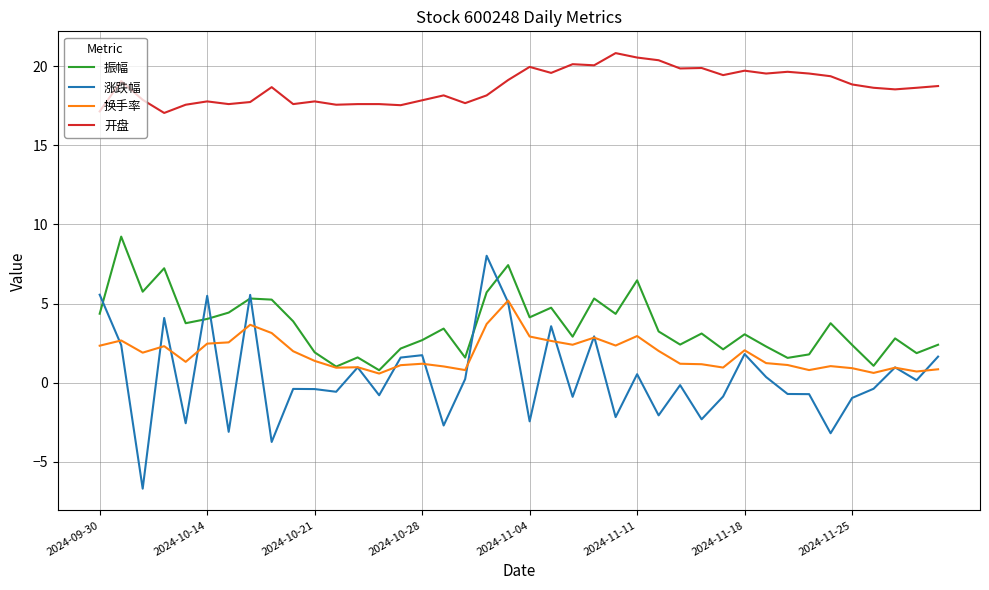

True or false: 开盘 and 换手率 cross at least once.

False